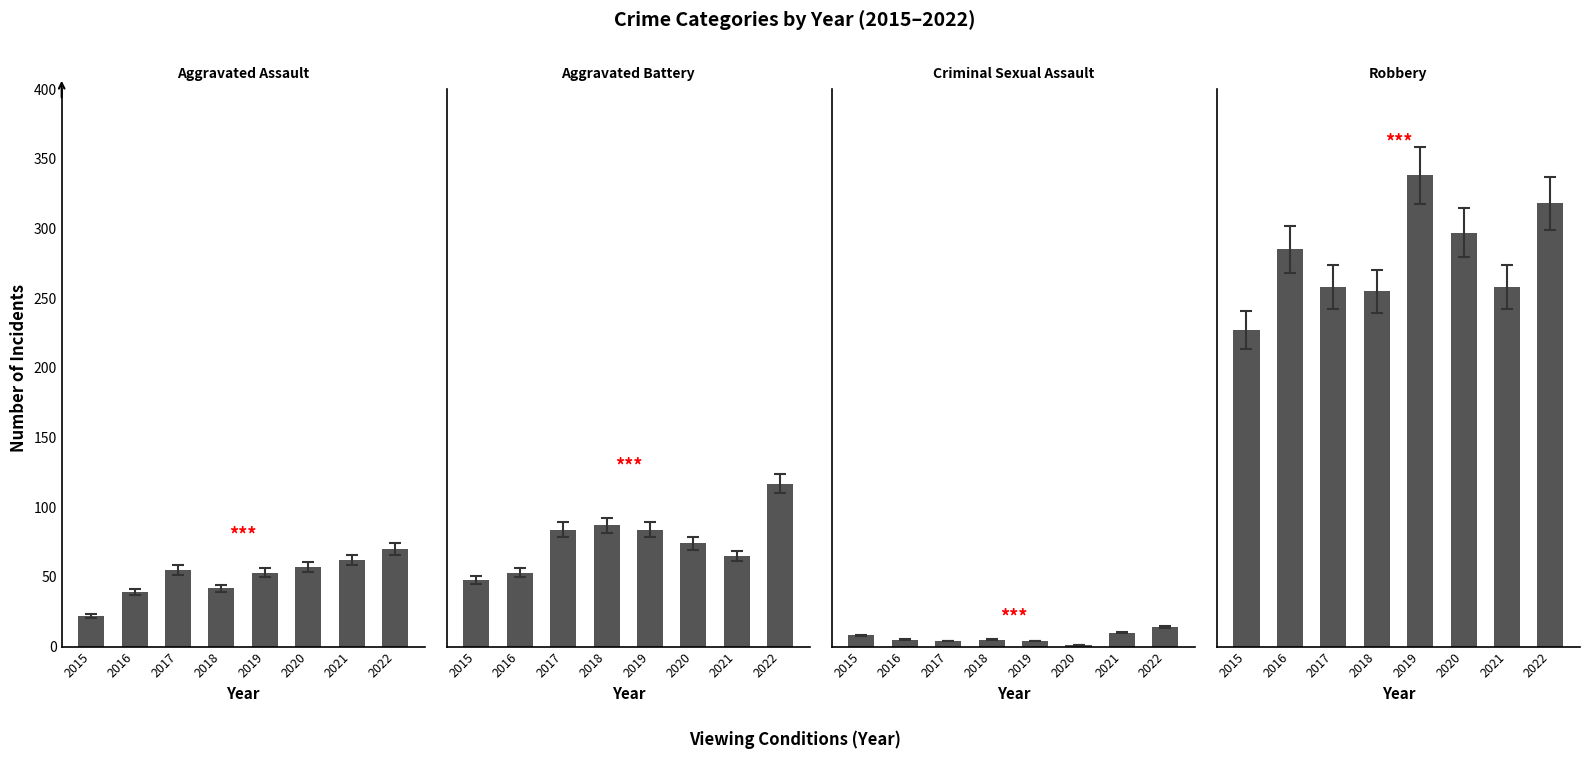

What is the sum of all Robbery values?

2236